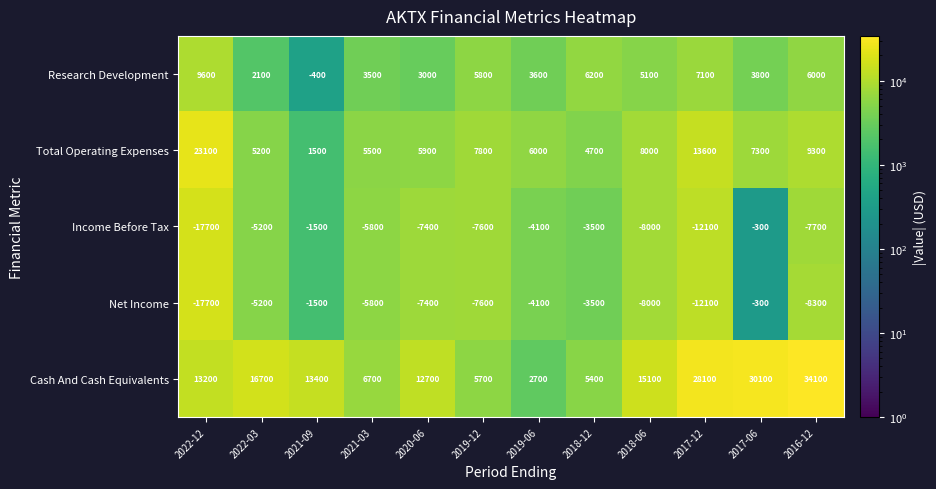

What is the highest value of the Research Development series?

9600